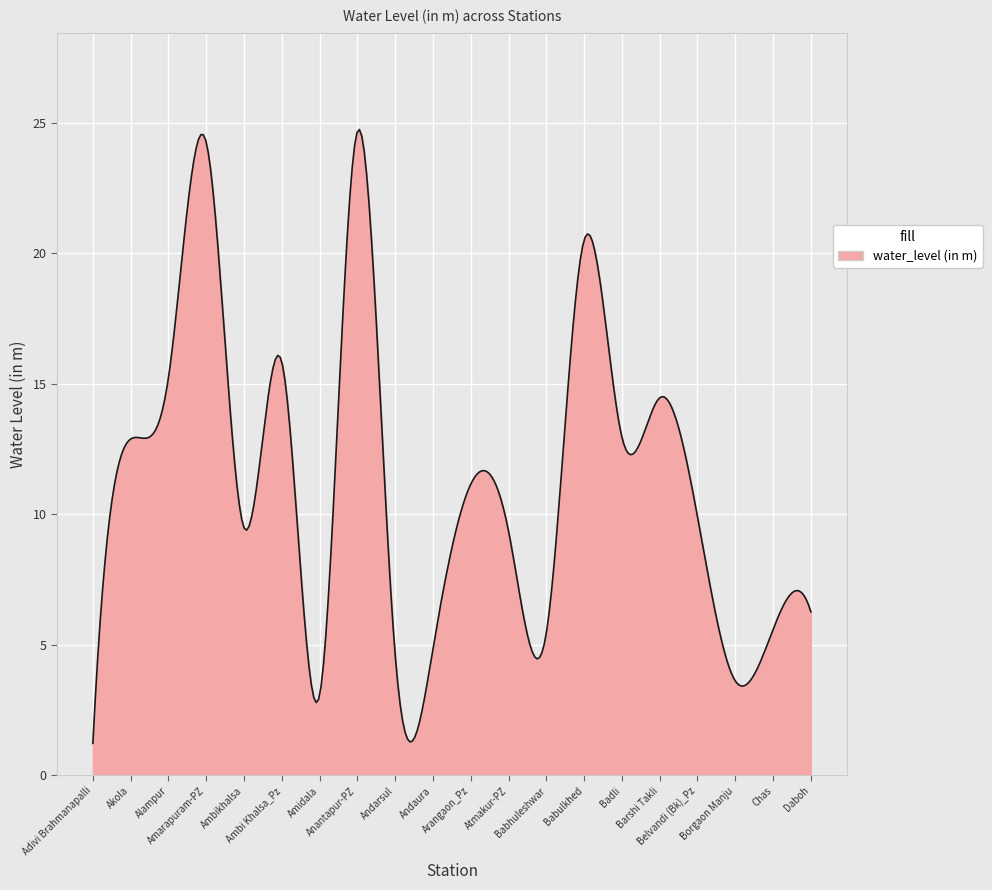

What is the maximum value shown in the chart?

24.7